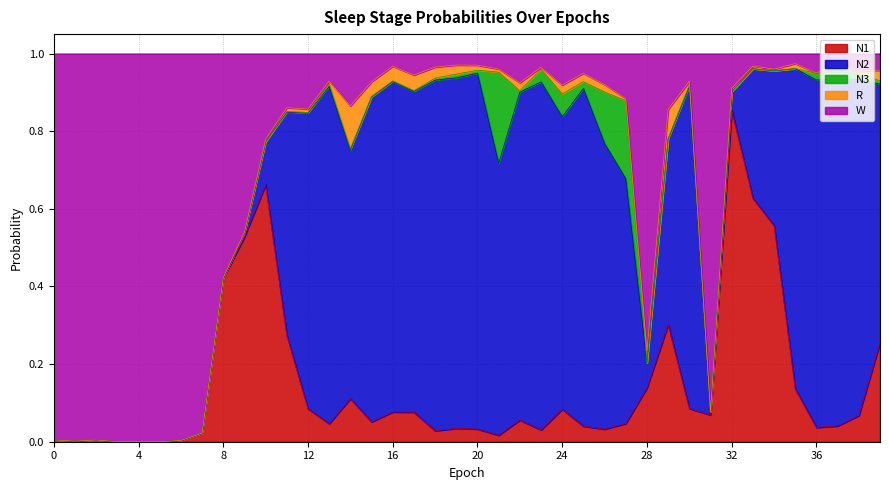

What is the value of the N2 point at the 14th from the left?

0.9